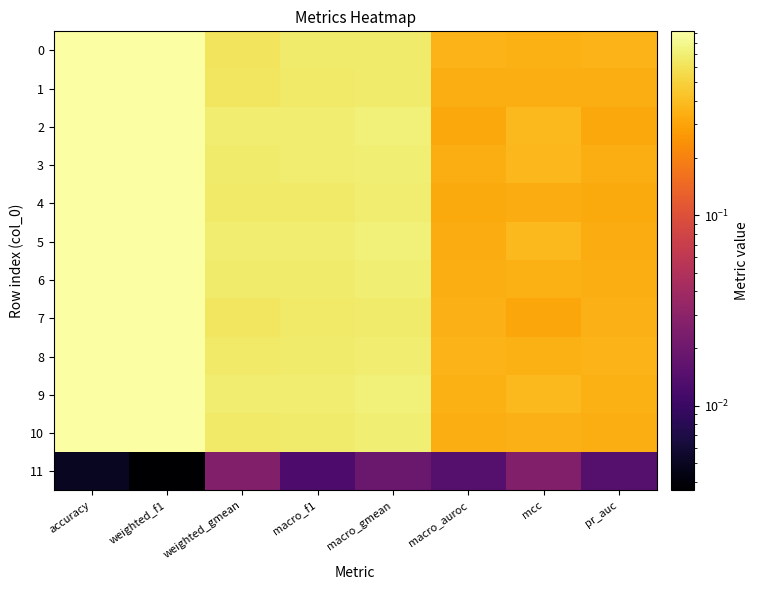

Which category has the lowest value across all series?

weighted_f1